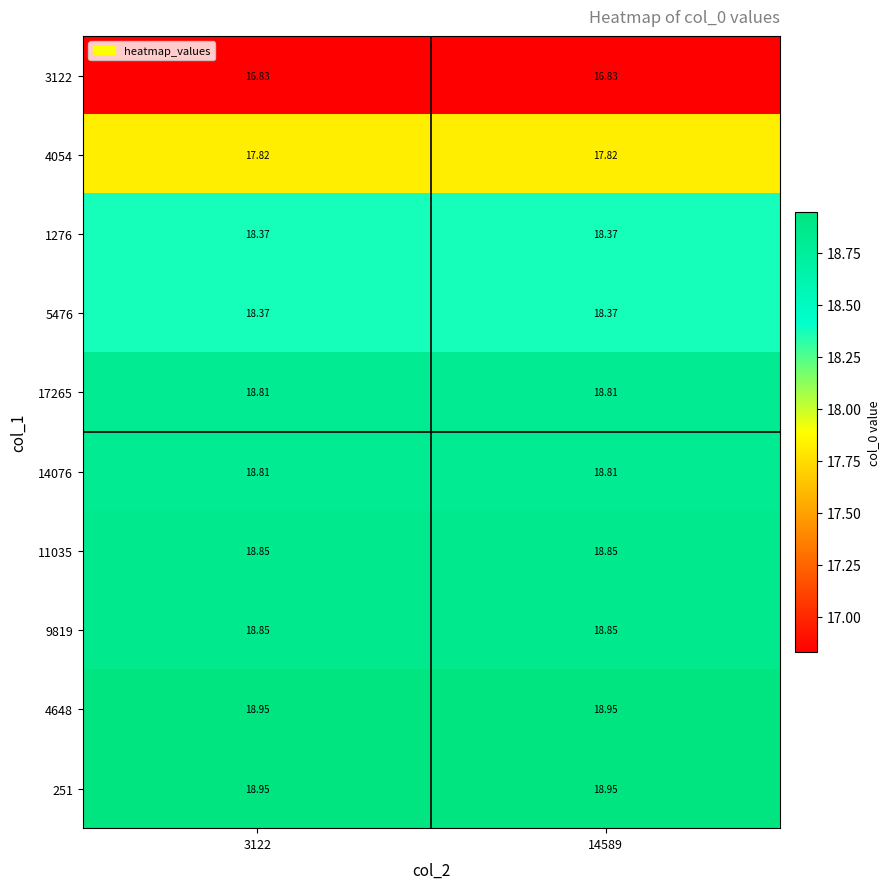

What is the spread (max minus min) of values at 14589?

2.1